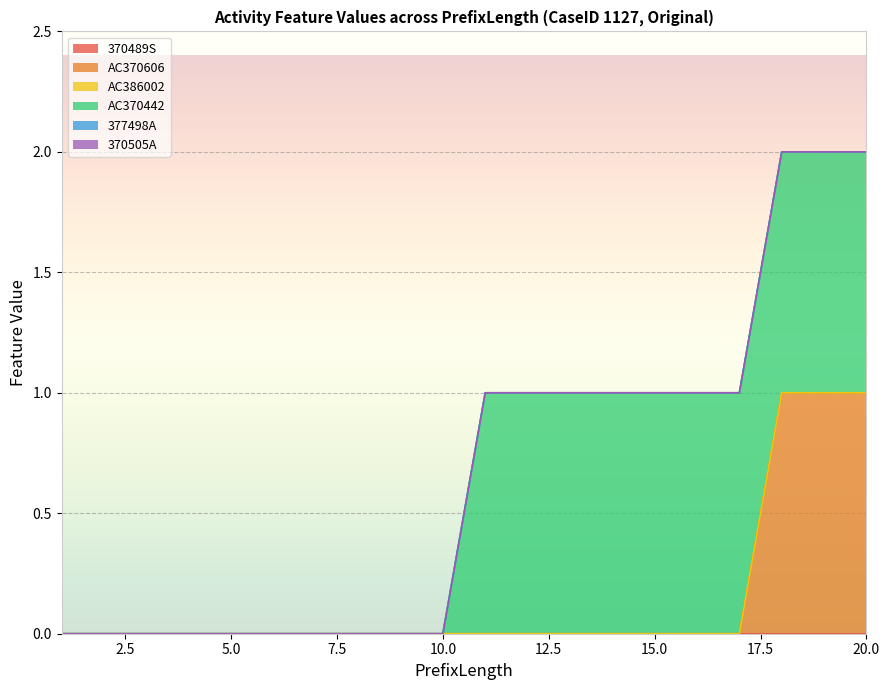

Reading right to left, extract all data points from this chart.

370489S: 20=0	19=0	18=0	17=0	16=0	15=0	14=0	13=0	12=0	11=0	10=0	9=0	8=0	7=0	6=0	5=0	4=0	3=0	2=0	1=0
AC370606: 20=1	19=1	18=1	17=0	16=0	15=0	14=0	13=0	12=0	11=0	10=0	9=0	8=0	7=0	6=0	5=0	4=0	3=0	2=0	1=0
AC386002: 20=0	19=0	18=0	17=0	16=0	15=0	14=0	13=0	12=0	11=0	10=0	9=0	8=0	7=0	6=0	5=0	4=0	3=0	2=0	1=0
AC370442: 20=1	19=1	18=1	17=1	16=1	15=1	14=1	13=1	12=1	11=1	10=0	9=0	8=0	7=0	6=0	5=0	4=0	3=0	2=0	1=0
377498A: 20=0	19=0	18=0	17=0	16=0	15=0	14=0	13=0	12=0	11=0	10=0	9=0	8=0	7=0	6=0	5=0	4=0	3=0	2=0	1=0
370505A: 20=0	19=0	18=0	17=0	16=0	15=0	14=0	13=0	12=0	11=0	10=0	9=0	8=0	7=0	6=0	5=0	4=0	3=0	2=0	1=0